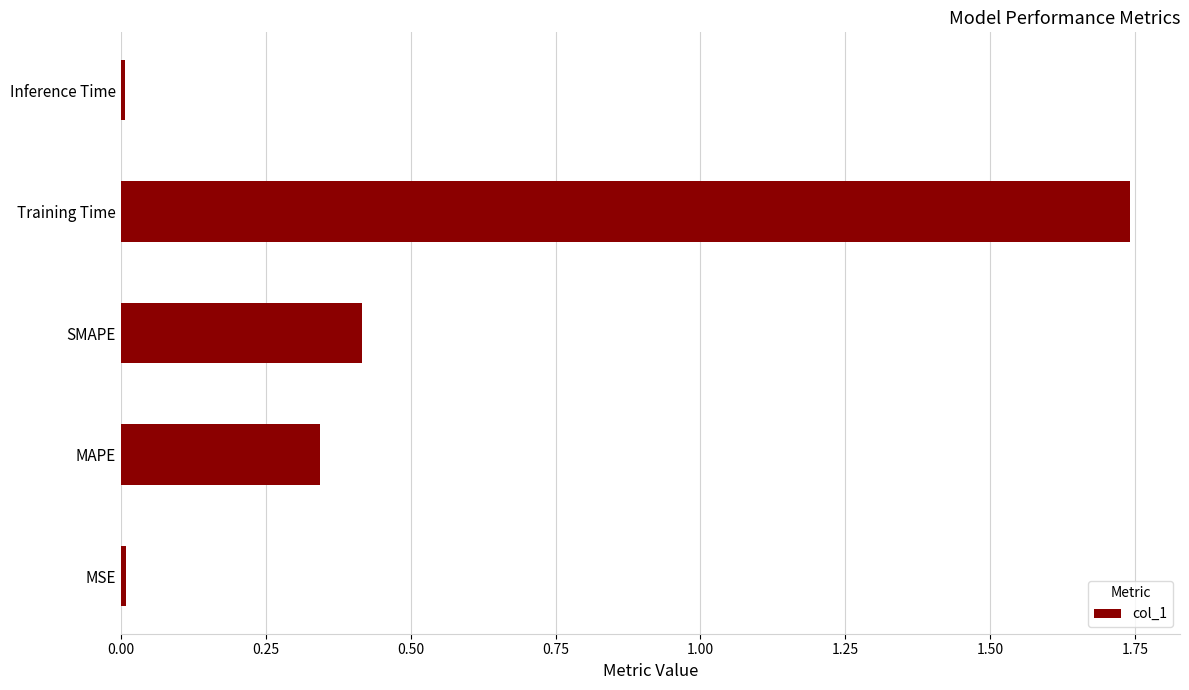

What is the sum of all values?

2.5